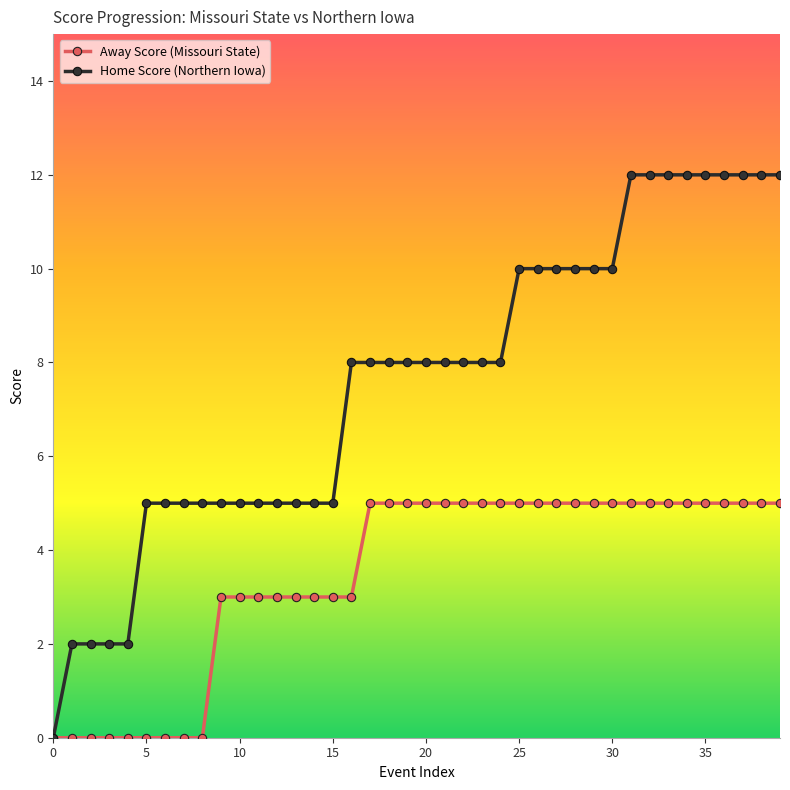

At how many categories does at least one series exceed 4?

35